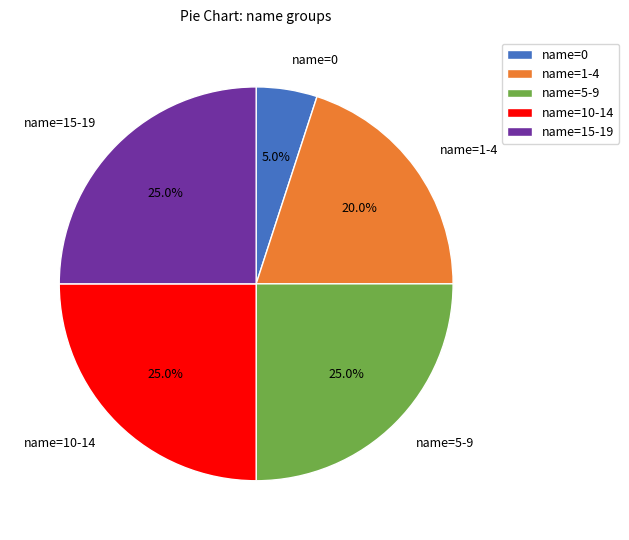

Is the sum of name=15-19 and name=1-4 greater than half?

No